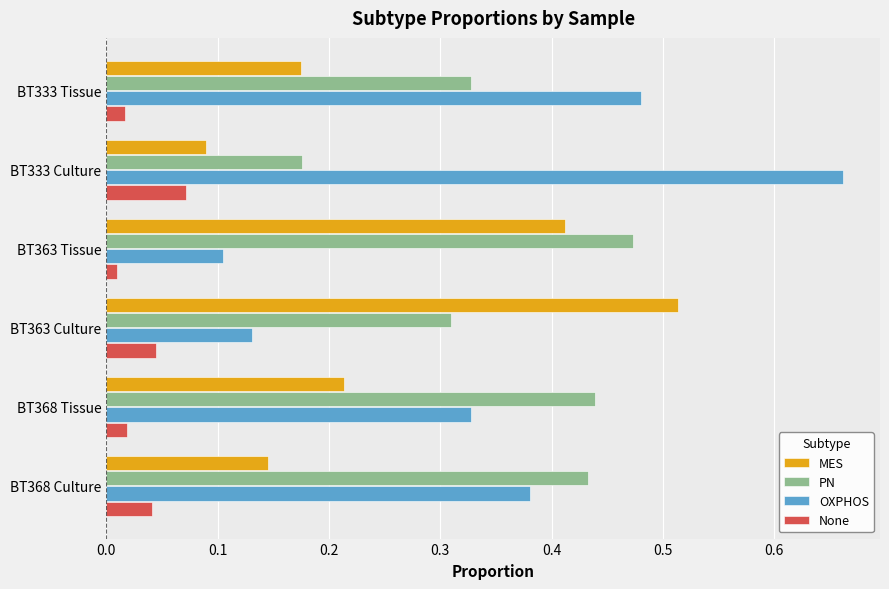

The value of OXPHOS at BT333 Tissue is 0.8. True or false?

False